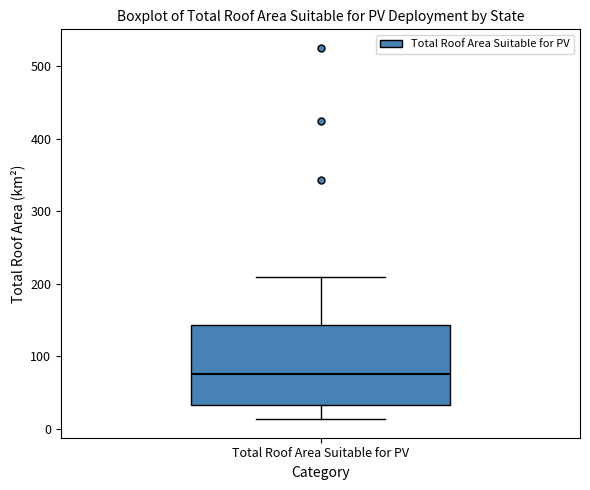

Read this box plot against the y-axis: the position of the median line, the range covered by the box, and the ends of both whiskers. The values are not printed on the chart, so give them approximately, as read against the axis.

median 80, box 30 to 140, whiskers 10 to 210